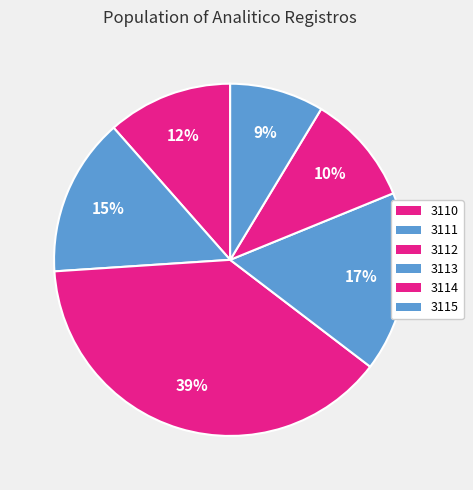

To the nearest percent, what is the combined percentage of 3115 and 3110?

20%